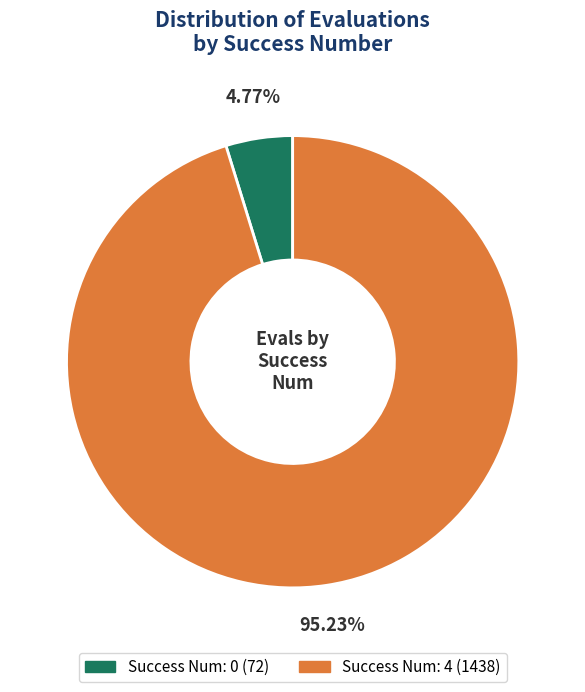

How many slices are in this pie chart?

2